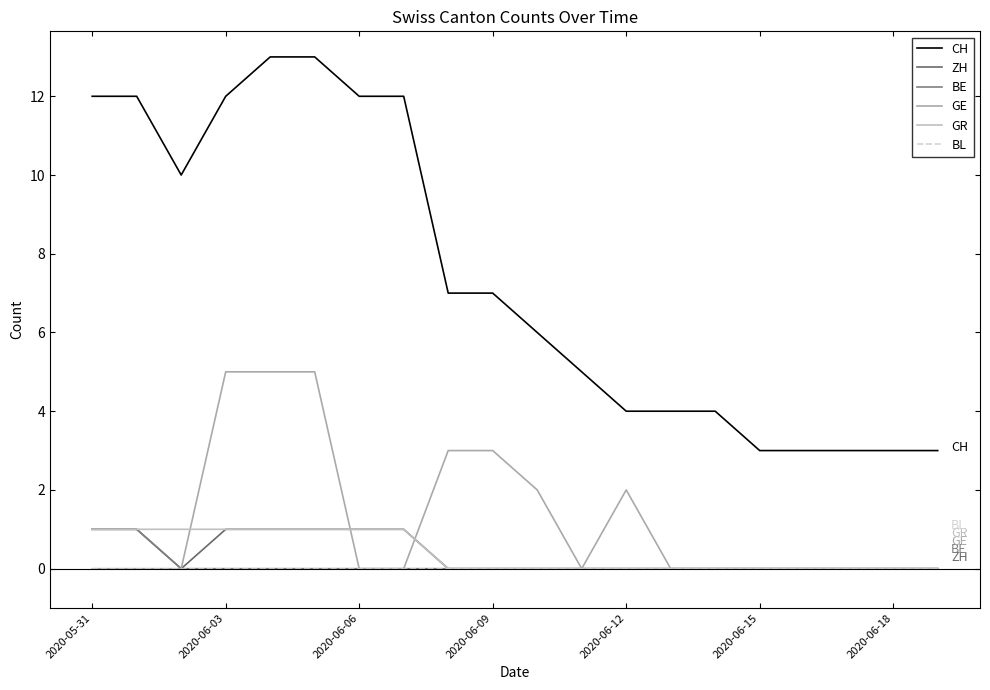

How many lines are shown in the chart?

6